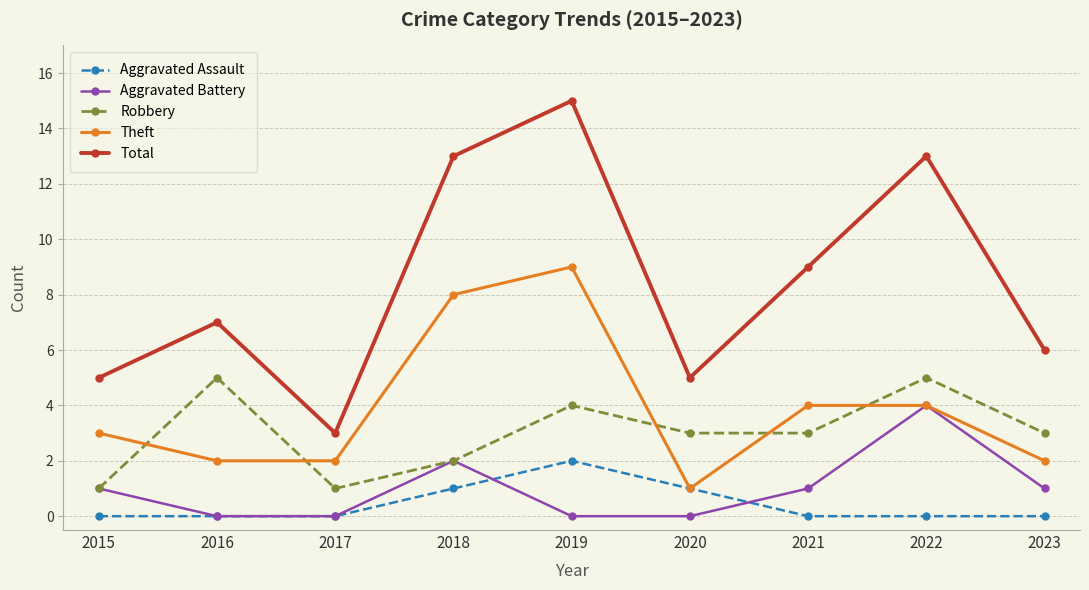

What is the sum of all Total values?

76